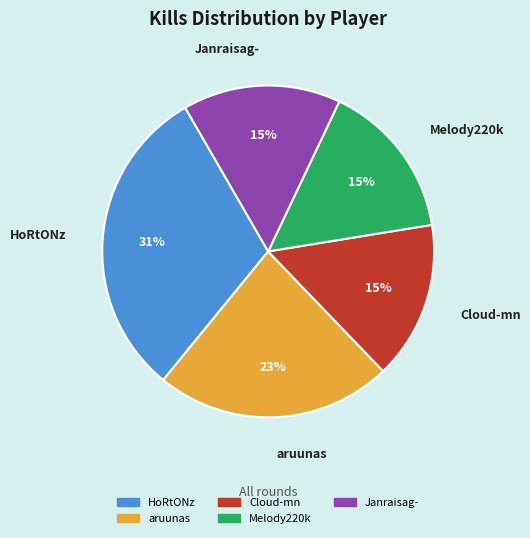

To the nearest percent, what percentage of the pie is Melody220k?

15%